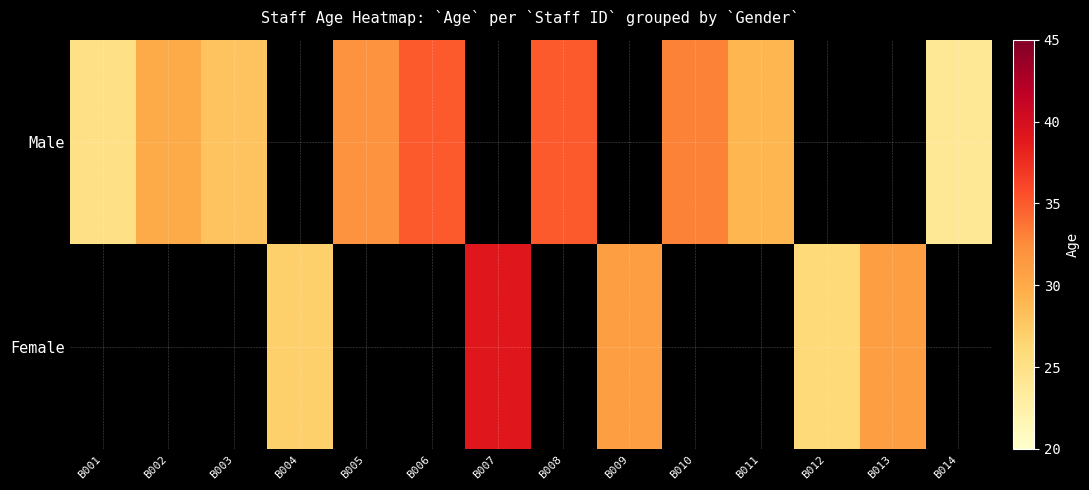

Is the value of Female at B010 greater than the value of Male at B009?

No